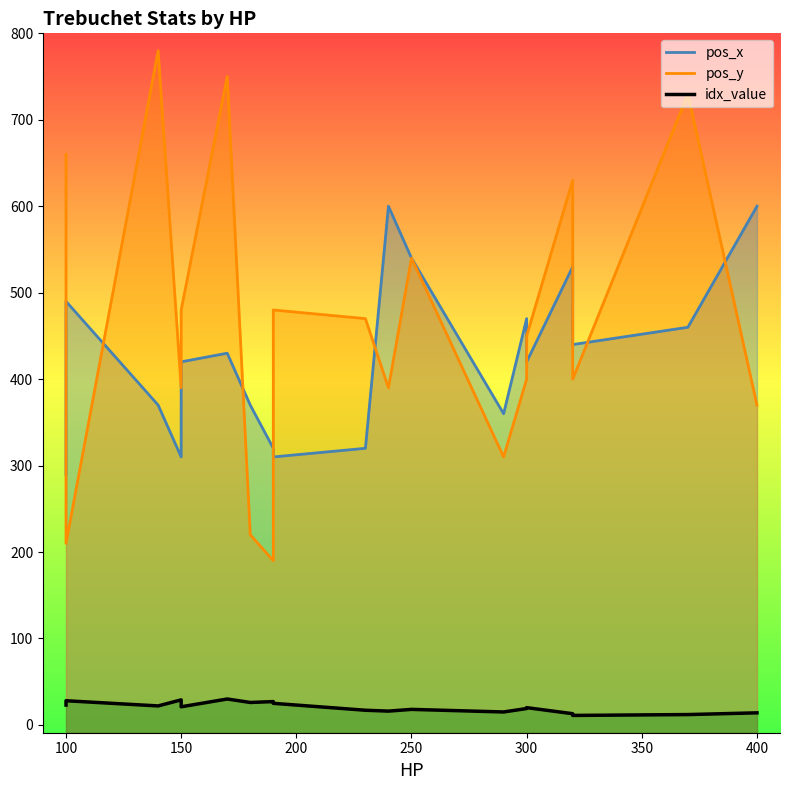

What is the spread (max minus min) of values at 190?

455